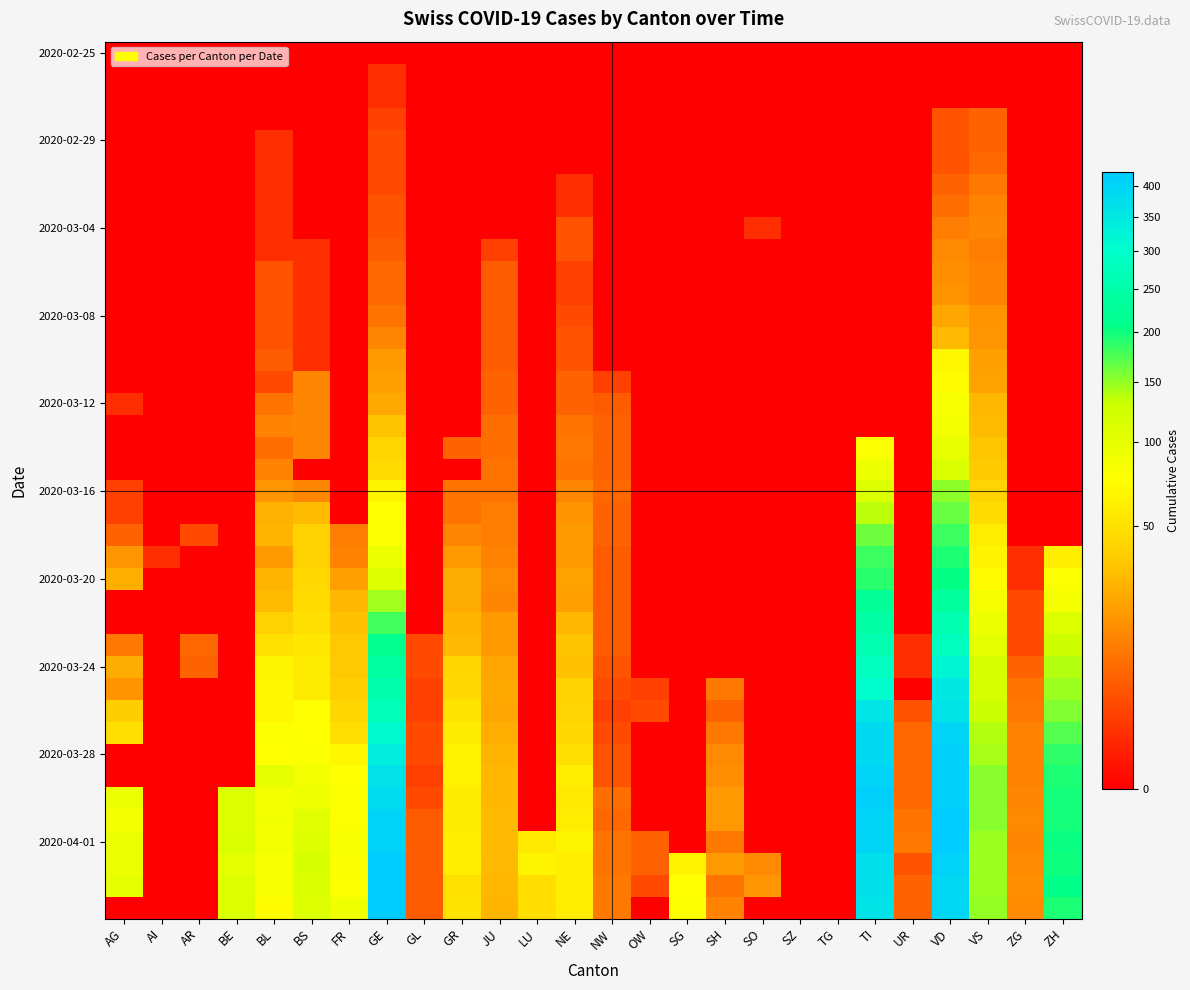

How many distinct data groups are displayed?

40